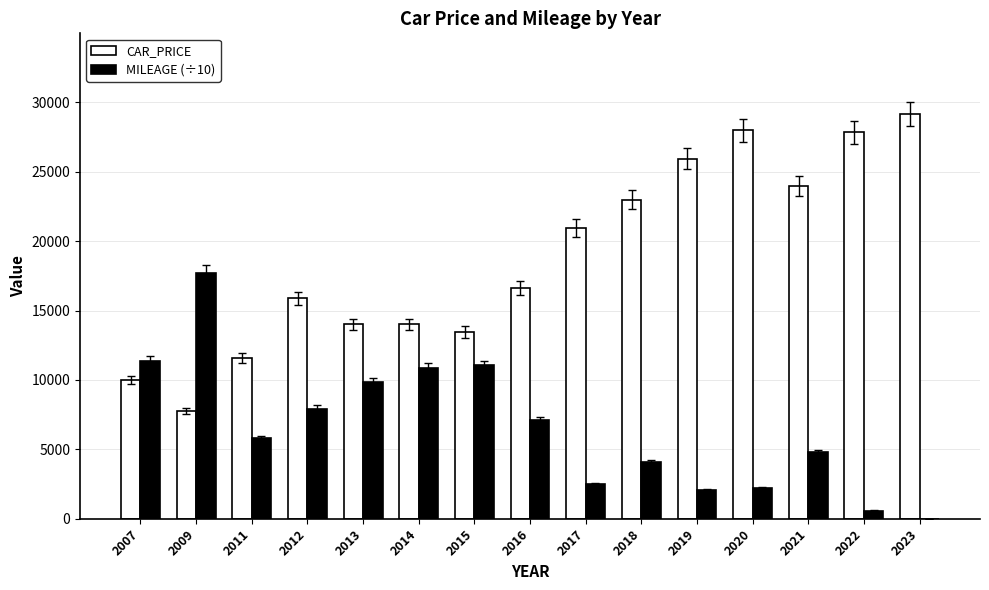

At which category is the sum across all series the highest?

2020